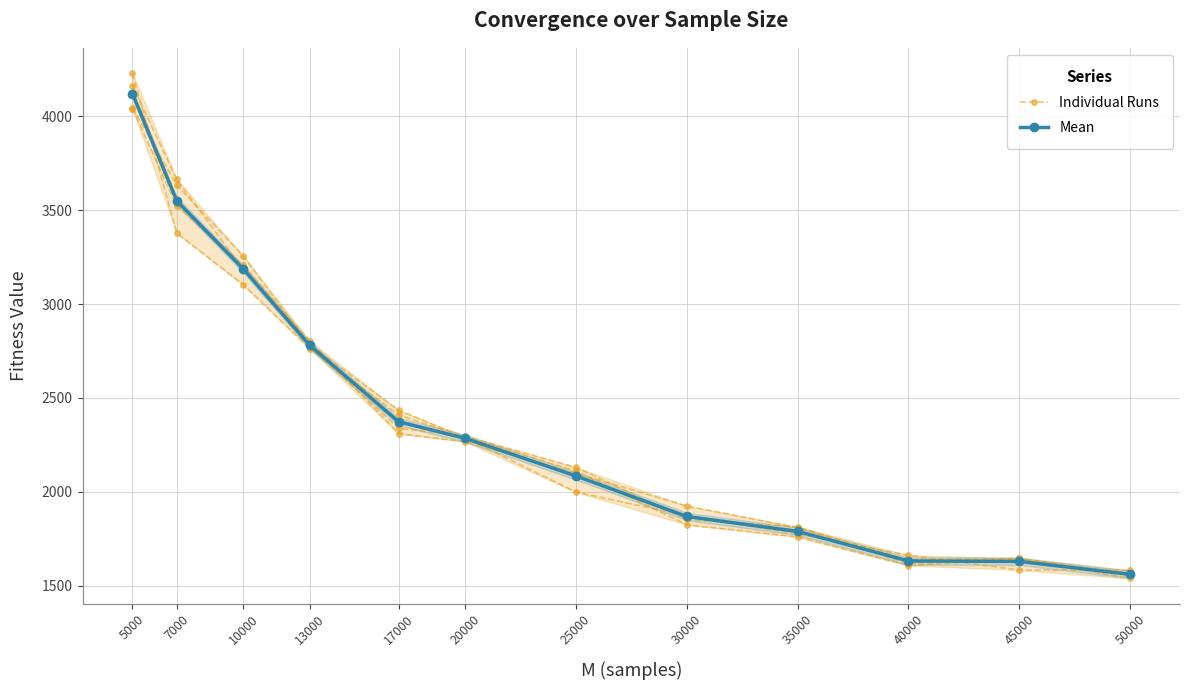

Reading left to right, extract all data points from this chart.

Individual Runs: 5000=4045.0	7000=3633.0	10000=3255.0	13000=2782.0	17000=2435.0	20000=2288.0	25000=1999.0	30000=1873.0	35000=1776.0	40000=1663.0	45000=1584.0	50000=1583.0
Mean: 5000=4118.8	7000=3548.5	10000=3186.2	13000=2779.5	17000=2373.5	20000=2285.5	25000=2085.0	30000=1869.0	35000=1789.8	40000=1632.2	45000=1630.0	50000=1561.0